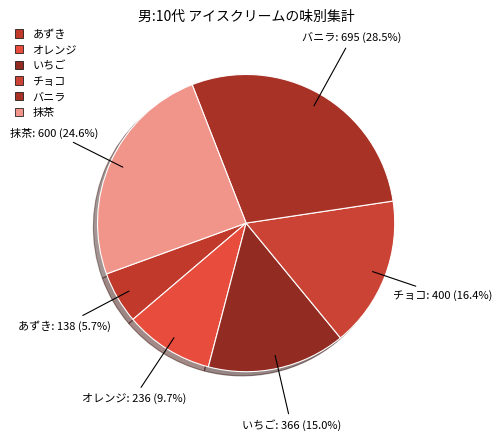

Count the number of slices in the pie.

6